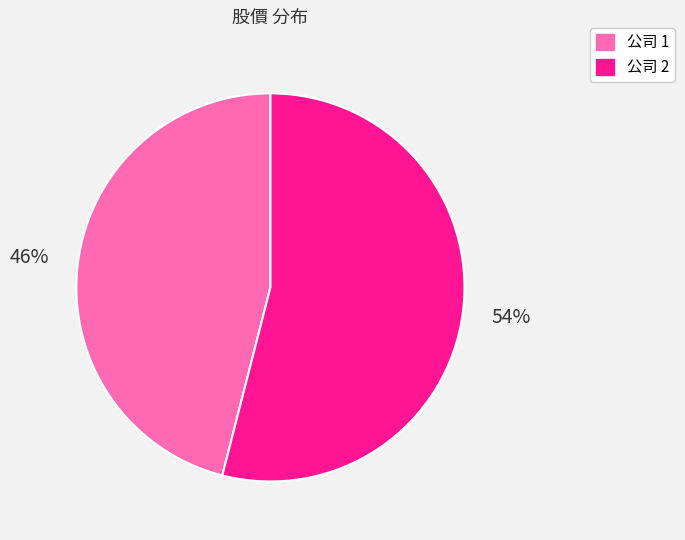

To the nearest percent, what is the average slice percentage?

50%